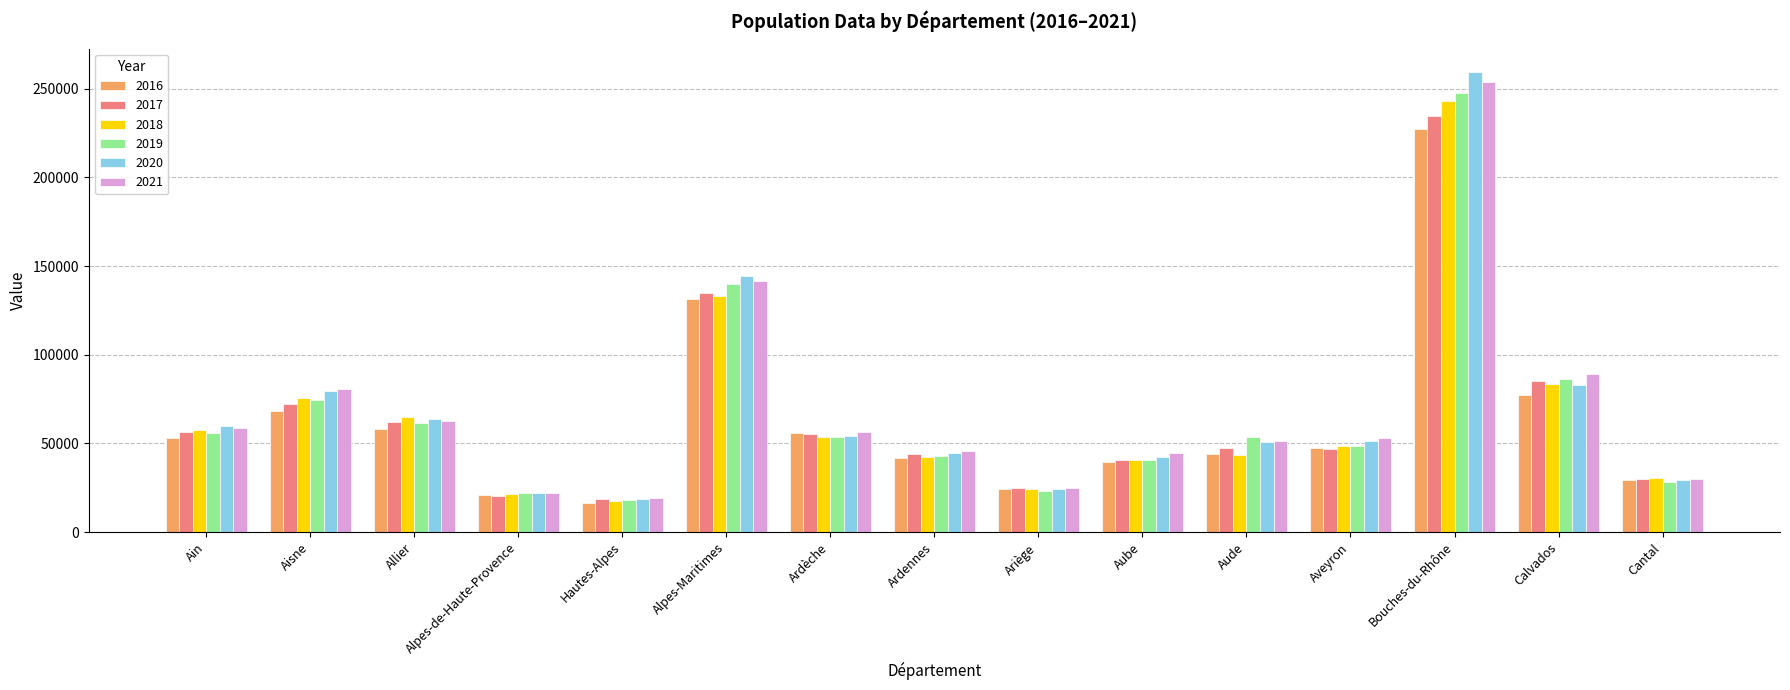

What is the label of the 10th bar from the right?

Alpes-Maritimes